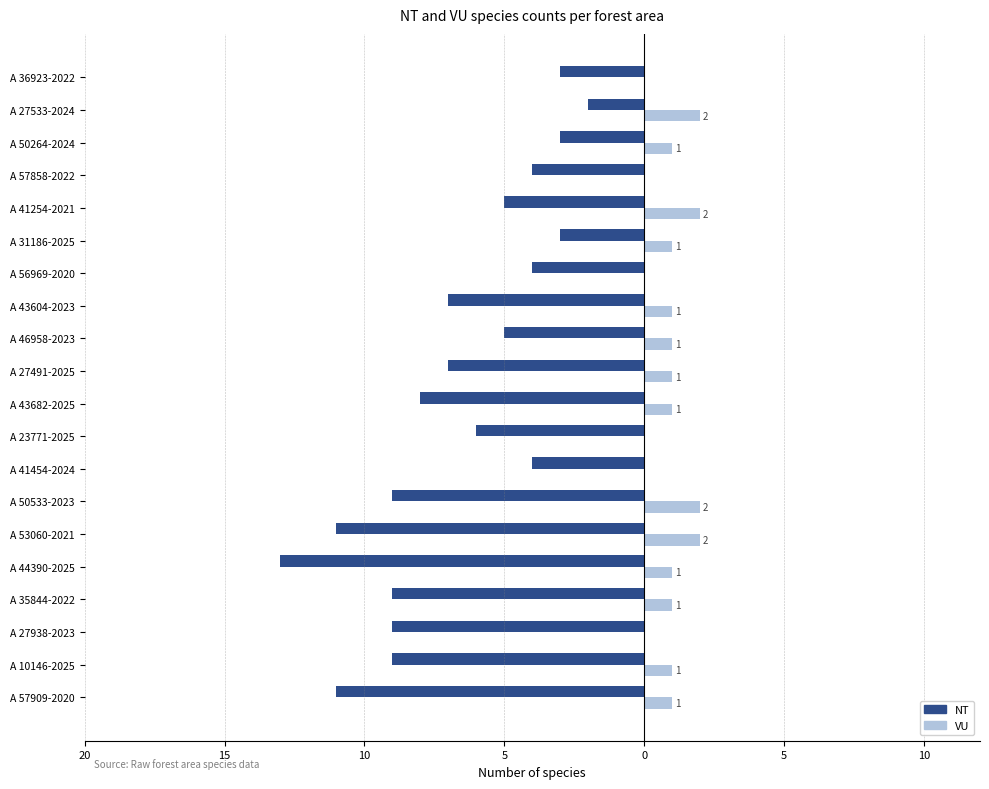

What are all the series names shown in the legend?

NT, VU